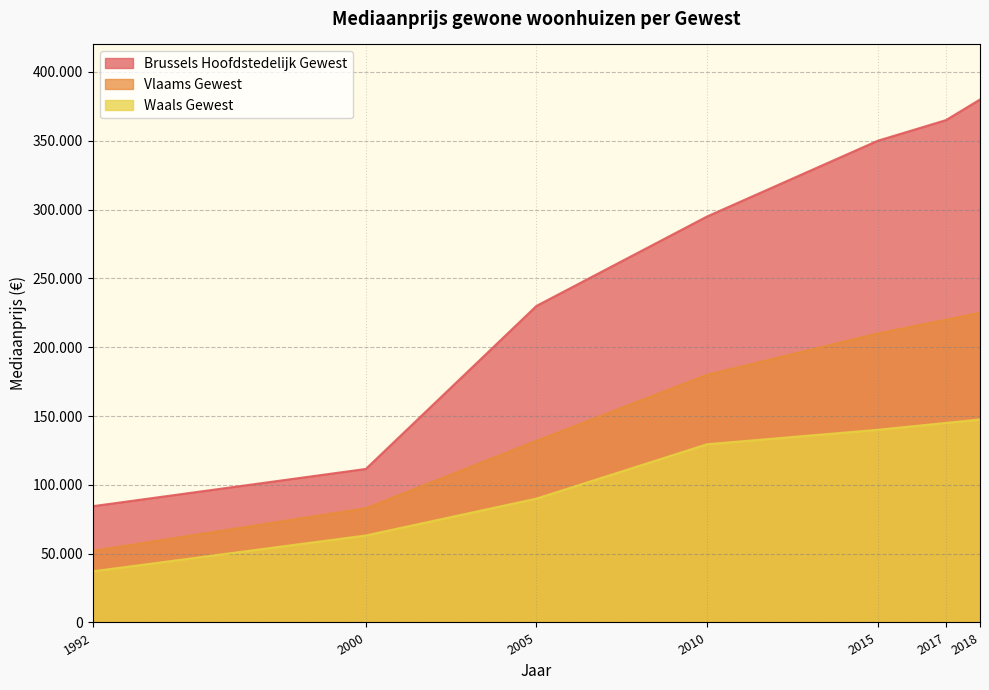

True or false: Waals Gewest and Brussels Hoofdstedelijk Gewest intersect in this chart.

False